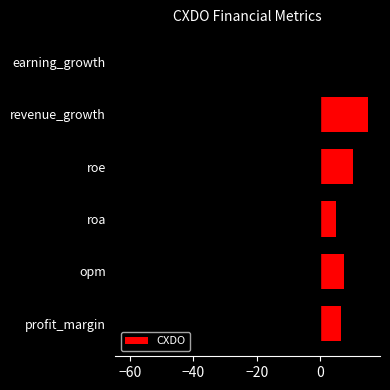

What is the greatest value displayed?

15.0